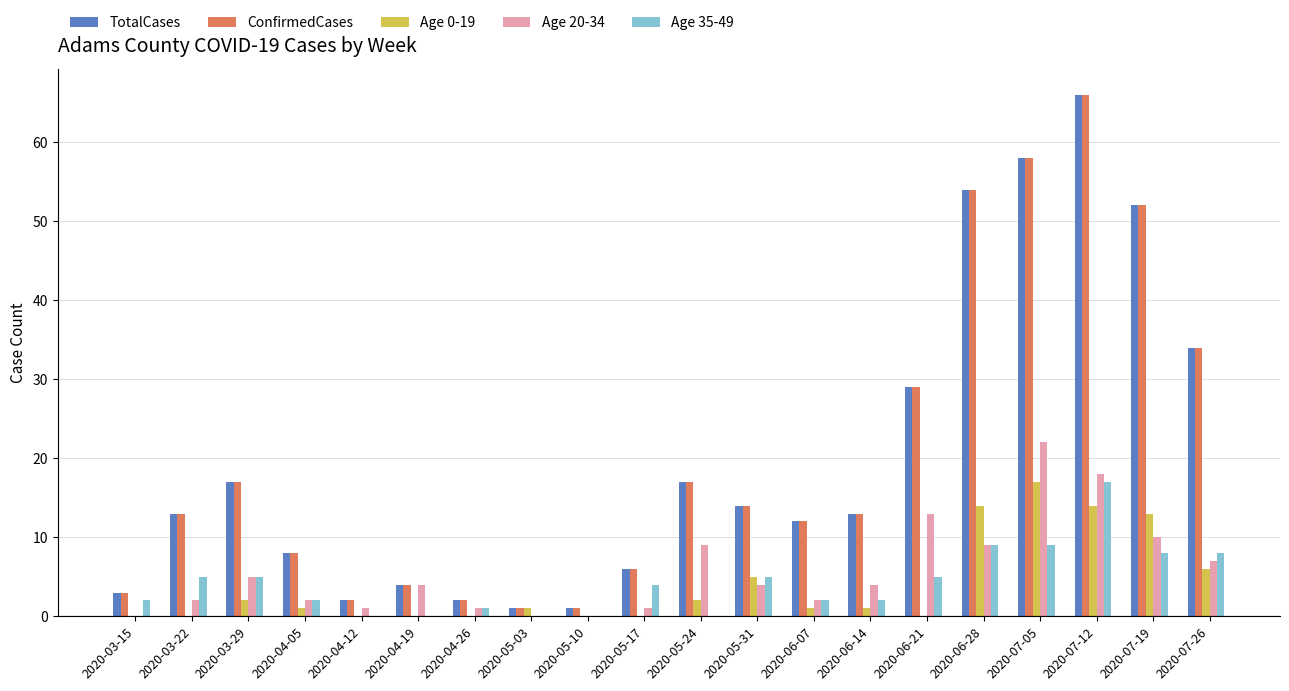

The Age 20-34 series shows 12 at 2020-06-28. True or false?

False